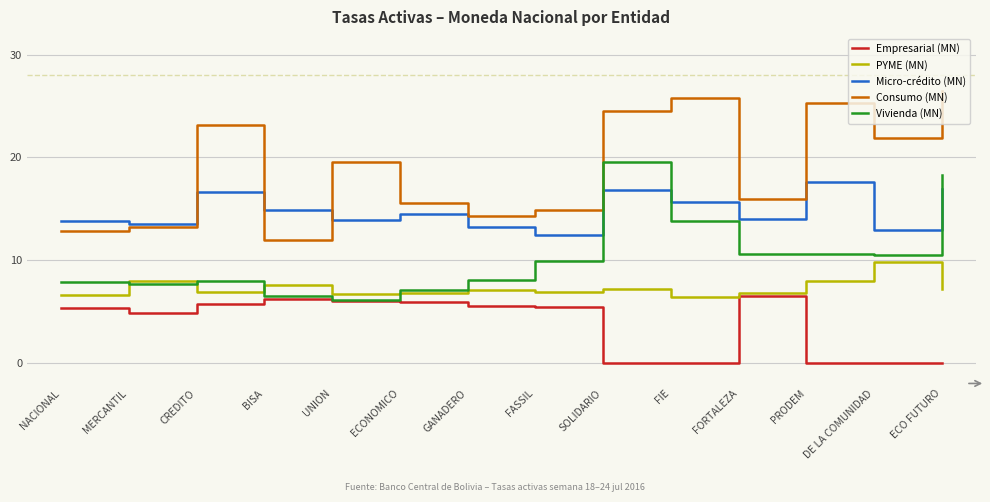

What is the greatest value displayed?

26.4